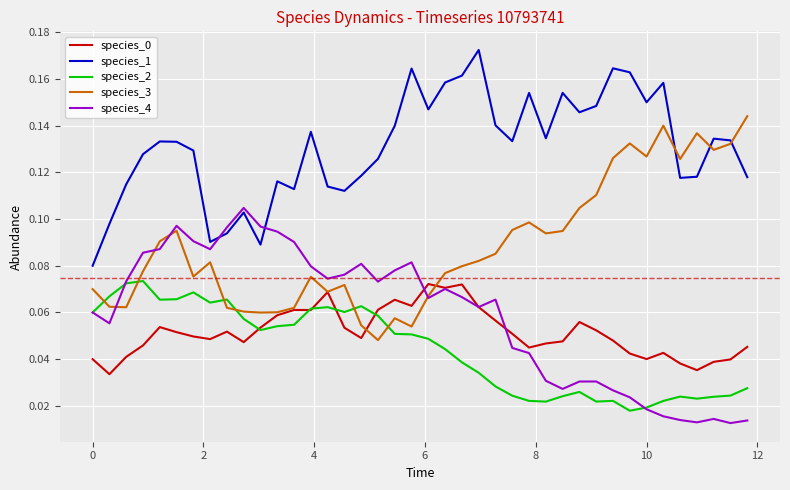

True or false: species_1 and species_0 intersect in this chart.

False